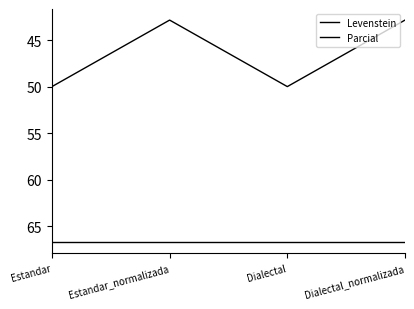

Where is Parcial nearest to the value 66?

Estandar